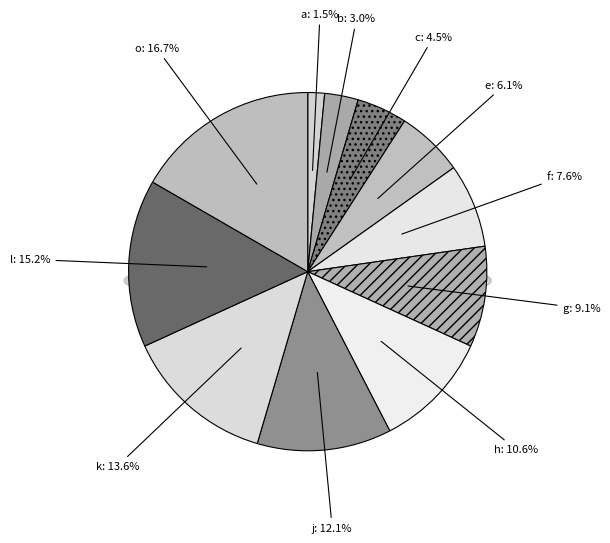

To the nearest percent, what portion does e represent?

6%